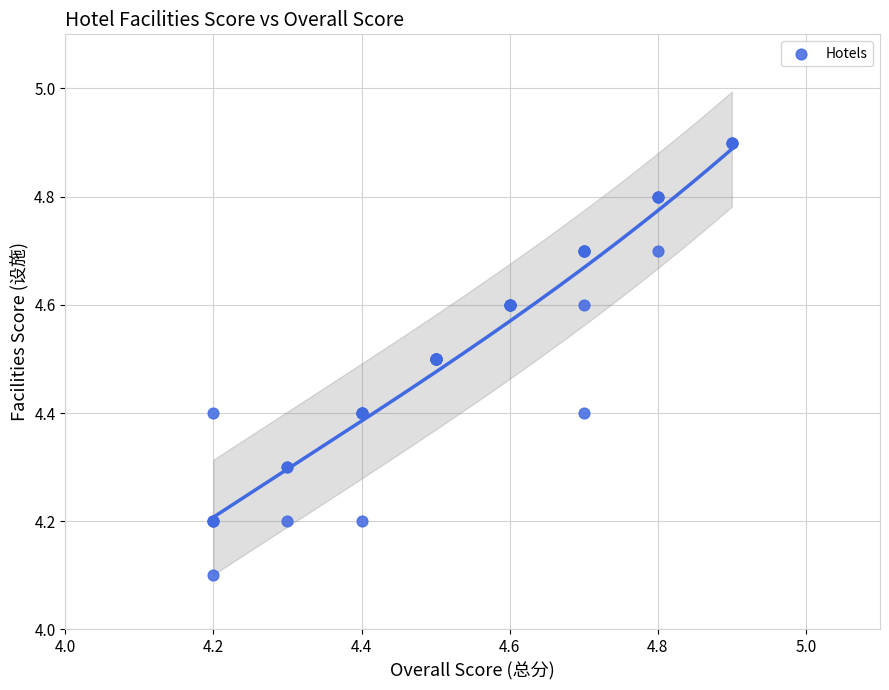

What Y value in the scatter plot is closest to 4?

4.1